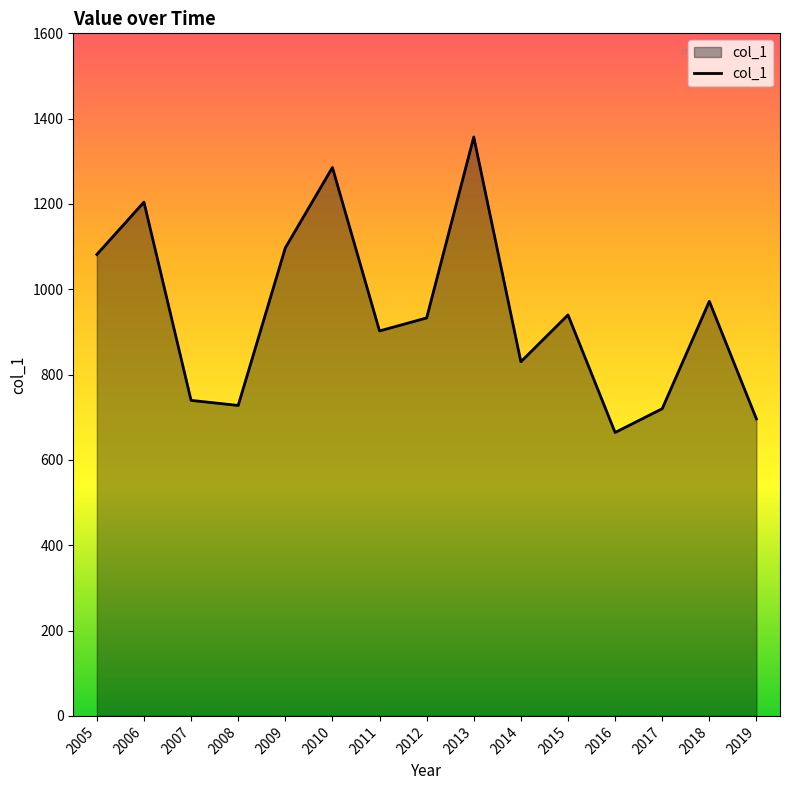

The value at 2018 is 336.3. True or false?

False